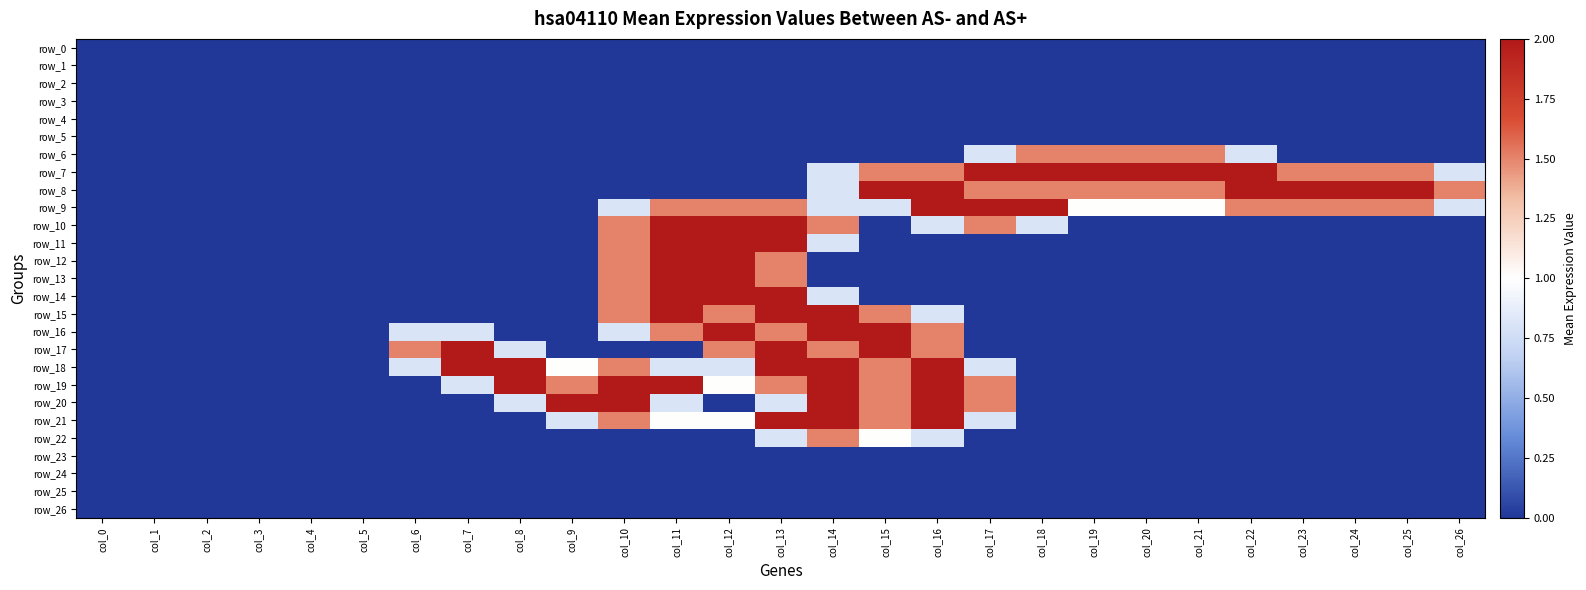

Reading left to right, list all the values displayed in this chart.

row_0: col_0=0.0	col_1=0.0	col_2=0.0	col_3=0.0	col_4=0.0	col_5=0.0	col_6=0.0	col_7=0.0	col_8=0.0	col_9=0.0	col_10=0.0	col_11=0.0	col_12=0.0	col_13=0.0	col_14=0.0	col_15=0.0	col_16=0.0	col_17=0.0	col_18=0.0	col_19=0.0	col_20=0.0	col_21=0.0	col_22=0.0	col_23=0.0	col_24=0.0	col_25=0.0	col_26=0.0
row_1: col_0=0.0	col_1=0.0	col_2=0.0	col_3=0.0	col_4=0.0	col_5=0.0	col_6=0.0	col_7=0.0	col_8=0.0	col_9=0.0	col_10=0.0	col_11=0.0	col_12=0.0	col_13=0.0	col_14=0.0	col_15=0.0	col_16=0.0	col_17=0.0	col_18=0.0	col_19=0.0	col_20=0.0	col_21=0.0	col_22=0.0	col_23=0.0	col_24=0.0	col_25=0.0	col_26=0.0
row_2: col_0=0.0	col_1=0.0	col_2=0.0	col_3=0.0	col_4=0.0	col_5=0.0	col_6=0.0	col_7=0.0	col_8=0.0	col_9=0.0	col_10=0.0	col_11=0.0	col_12=0.0	col_13=0.0	col_14=0.0	col_15=0.0	col_16=0.0	col_17=0.0	col_18=0.0	col_19=0.0	col_20=0.0	col_21=0.0	col_22=0.0	col_23=0.0	col_24=0.0	col_25=0.0	col_26=0.0
row_3: col_0=0.0	col_1=0.0	col_2=0.0	col_3=0.0	col_4=0.0	col_5=0.0	col_6=0.0	col_7=0.0	col_8=0.0	col_9=0.0	col_10=0.0	col_11=0.0	col_12=0.0	col_13=0.0	col_14=0.0	col_15=0.0	col_16=0.0	col_17=0.0	col_18=0.0	col_19=0.0	col_20=0.0	col_21=0.0	col_22=0.0	col_23=0.0	col_24=0.0	col_25=0.0	col_26=0.0
row_4: col_0=0.0	col_1=0.0	col_2=0.0	col_3=0.0	col_4=0.0	col_5=0.0	col_6=0.0	col_7=0.0	col_8=0.0	col_9=0.0	col_10=0.0	col_11=0.0	col_12=0.0	col_13=0.0	col_14=0.0	col_15=0.0	col_16=0.0	col_17=0.0	col_18=0.0	col_19=0.0	col_20=0.0	col_21=0.0	col_22=0.0	col_23=0.0	col_24=0.0	col_25=0.0	col_26=0.0
row_5: col_0=0.0	col_1=0.0	col_2=0.0	col_3=0.0	col_4=0.0	col_5=0.0	col_6=0.0	col_7=0.0	col_8=0.0	col_9=0.0	col_10=0.0	col_11=0.0	col_12=0.0	col_13=0.0	col_14=0.0	col_15=0.0	col_16=0.0	col_17=0.0	col_18=0.0	col_19=0.0	col_20=0.0	col_21=0.0	col_22=0.0	col_23=0.0	col_24=0.0	col_25=0.0	col_26=0.0
row_6: col_0=0.0	col_1=0.0	col_2=0.0	col_3=0.0	col_4=0.0	col_5=0.0	col_6=0.0	col_7=0.0	col_8=0.0	col_9=0.0	col_10=0.0	col_11=0.0	col_12=0.0	col_13=0.0	col_14=0.0	col_15=0.0	col_16=0.0	col_17=0.8	col_18=1.5	col_19=1.5	col_20=1.5	col_21=1.5	col_22=0.8	col_23=0.0	col_24=0.0	col_25=0.0	col_26=0.0
row_7: col_0=0.0	col_1=0.0	col_2=0.0	col_3=0.0	col_4=0.0	col_5=0.0	col_6=0.0	col_7=0.0	col_8=0.0	col_9=0.0	col_10=0.0	col_11=0.0	col_12=0.0	col_13=0.0	col_14=0.8	col_15=1.5	col_16=1.5	col_17=2.0	col_18=2.0	col_19=2.0	col_20=2.0	col_21=2.0	col_22=2.0	col_23=1.5	col_24=1.5	col_25=1.5	col_26=0.8
row_8: col_0=0.0	col_1=0.0	col_2=0.0	col_3=0.0	col_4=0.0	col_5=0.0	col_6=0.0	col_7=0.0	col_8=0.0	col_9=0.0	col_10=0.0	col_11=0.0	col_12=0.0	col_13=0.0	col_14=0.8	col_15=2.0	col_16=2.0	col_17=1.5	col_18=1.5	col_19=1.5	col_20=1.5	col_21=1.5	col_22=2.0	col_23=2.0	col_24=2.0	col_25=2.0	col_26=1.5
row_9: col_0=0.0	col_1=0.0	col_2=0.0	col_3=0.0	col_4=0.0	col_5=0.0	col_6=0.0	col_7=0.0	col_8=0.0	col_9=0.0	col_10=0.8	col_11=1.5	col_12=1.5	col_13=1.5	col_14=0.8	col_15=0.8	col_16=2.0	col_17=2.0	col_18=2.0	col_19=1.0	col_20=1.0	col_21=1.0	col_22=1.5	col_23=1.5	col_24=1.5	col_25=1.5	col_26=0.8
row_10: col_0=0.0	col_1=0.0	col_2=0.0	col_3=0.0	col_4=0.0	col_5=0.0	col_6=0.0	col_7=0.0	col_8=0.0	col_9=0.0	col_10=1.5	col_11=2.0	col_12=2.0	col_13=2.0	col_14=1.5	col_15=0.0	col_16=0.8	col_17=1.5	col_18=0.8	col_19=0.0	col_20=0.0	col_21=0.0	col_22=0.0	col_23=0.0	col_24=0.0	col_25=0.0	col_26=0.0
row_11: col_0=0.0	col_1=0.0	col_2=0.0	col_3=0.0	col_4=0.0	col_5=0.0	col_6=0.0	col_7=0.0	col_8=0.0	col_9=0.0	col_10=1.5	col_11=2.0	col_12=2.0	col_13=2.0	col_14=0.8	col_15=0.0	col_16=0.0	col_17=0.0	col_18=0.0	col_19=0.0	col_20=0.0	col_21=0.0	col_22=0.0	col_23=0.0	col_24=0.0	col_25=0.0	col_26=0.0
row_12: col_0=0.0	col_1=0.0	col_2=0.0	col_3=0.0	col_4=0.0	col_5=0.0	col_6=0.0	col_7=0.0	col_8=0.0	col_9=0.0	col_10=1.5	col_11=2.0	col_12=2.0	col_13=1.5	col_14=0.0	col_15=0.0	col_16=0.0	col_17=0.0	col_18=0.0	col_19=0.0	col_20=0.0	col_21=0.0	col_22=0.0	col_23=0.0	col_24=0.0	col_25=0.0	col_26=0.0
row_13: col_0=0.0	col_1=0.0	col_2=0.0	col_3=0.0	col_4=0.0	col_5=0.0	col_6=0.0	col_7=0.0	col_8=0.0	col_9=0.0	col_10=1.5	col_11=2.0	col_12=2.0	col_13=1.5	col_14=0.0	col_15=0.0	col_16=0.0	col_17=0.0	col_18=0.0	col_19=0.0	col_20=0.0	col_21=0.0	col_22=0.0	col_23=0.0	col_24=0.0	col_25=0.0	col_26=0.0
row_14: col_0=0.0	col_1=0.0	col_2=0.0	col_3=0.0	col_4=0.0	col_5=0.0	col_6=0.0	col_7=0.0	col_8=0.0	col_9=0.0	col_10=1.5	col_11=2.0	col_12=2.0	col_13=2.0	col_14=0.8	col_15=0.0	col_16=0.0	col_17=0.0	col_18=0.0	col_19=0.0	col_20=0.0	col_21=0.0	col_22=0.0	col_23=0.0	col_24=0.0	col_25=0.0	col_26=0.0
row_15: col_0=0.0	col_1=0.0	col_2=0.0	col_3=0.0	col_4=0.0	col_5=0.0	col_6=0.0	col_7=0.0	col_8=0.0	col_9=0.0	col_10=1.5	col_11=2.0	col_12=1.5	col_13=2.0	col_14=2.0	col_15=1.5	col_16=0.8	col_17=0.0	col_18=0.0	col_19=0.0	col_20=0.0	col_21=0.0	col_22=0.0	col_23=0.0	col_24=0.0	col_25=0.0	col_26=0.0
row_16: col_0=0.0	col_1=0.0	col_2=0.0	col_3=0.0	col_4=0.0	col_5=0.0	col_6=0.8	col_7=0.8	col_8=0.0	col_9=0.0	col_10=0.8	col_11=1.5	col_12=2.0	col_13=1.5	col_14=2.0	col_15=2.0	col_16=1.5	col_17=0.0	col_18=0.0	col_19=0.0	col_20=0.0	col_21=0.0	col_22=0.0	col_23=0.0	col_24=0.0	col_25=0.0	col_26=0.0
row_17: col_0=0.0	col_1=0.0	col_2=0.0	col_3=0.0	col_4=0.0	col_5=0.0	col_6=1.5	col_7=2.0	col_8=0.8	col_9=0.0	col_10=0.0	col_11=0.0	col_12=1.5	col_13=2.0	col_14=1.5	col_15=2.0	col_16=1.5	col_17=0.0	col_18=0.0	col_19=0.0	col_20=0.0	col_21=0.0	col_22=0.0	col_23=0.0	col_24=0.0	col_25=0.0	col_26=0.0
row_18: col_0=0.0	col_1=0.0	col_2=0.0	col_3=0.0	col_4=0.0	col_5=0.0	col_6=0.8	col_7=2.0	col_8=2.0	col_9=1.0	col_10=1.5	col_11=0.8	col_12=0.8	col_13=2.0	col_14=2.0	col_15=1.5	col_16=2.0	col_17=0.8	col_18=0.0	col_19=0.0	col_20=0.0	col_21=0.0	col_22=0.0	col_23=0.0	col_24=0.0	col_25=0.0	col_26=0.0
row_19: col_0=0.0	col_1=0.0	col_2=0.0	col_3=0.0	col_4=0.0	col_5=0.0	col_6=0.0	col_7=0.8	col_8=2.0	col_9=1.5	col_10=2.0	col_11=2.0	col_12=1.0	col_13=1.5	col_14=2.0	col_15=1.5	col_16=2.0	col_17=1.5	col_18=0.0	col_19=0.0	col_20=0.0	col_21=0.0	col_22=0.0	col_23=0.0	col_24=0.0	col_25=0.0	col_26=0.0
row_20: col_0=0.0	col_1=0.0	col_2=0.0	col_3=0.0	col_4=0.0	col_5=0.0	col_6=0.0	col_7=0.0	col_8=0.8	col_9=2.0	col_10=2.0	col_11=0.8	col_12=0.0	col_13=0.8	col_14=2.0	col_15=1.5	col_16=2.0	col_17=1.5	col_18=0.0	col_19=0.0	col_20=0.0	col_21=0.0	col_22=0.0	col_23=0.0	col_24=0.0	col_25=0.0	col_26=0.0
row_21: col_0=0.0	col_1=0.0	col_2=0.0	col_3=0.0	col_4=0.0	col_5=0.0	col_6=0.0	col_7=0.0	col_8=0.0	col_9=0.8	col_10=1.5	col_11=1.0	col_12=1.0	col_13=2.0	col_14=2.0	col_15=1.5	col_16=2.0	col_17=0.8	col_18=0.0	col_19=0.0	col_20=0.0	col_21=0.0	col_22=0.0	col_23=0.0	col_24=0.0	col_25=0.0	col_26=0.0
row_22: col_0=0.0	col_1=0.0	col_2=0.0	col_3=0.0	col_4=0.0	col_5=0.0	col_6=0.0	col_7=0.0	col_8=0.0	col_9=0.0	col_10=0.0	col_11=0.0	col_12=0.0	col_13=0.8	col_14=1.5	col_15=1.0	col_16=0.8	col_17=0.0	col_18=0.0	col_19=0.0	col_20=0.0	col_21=0.0	col_22=0.0	col_23=0.0	col_24=0.0	col_25=0.0	col_26=0.0
row_23: col_0=0.0	col_1=0.0	col_2=0.0	col_3=0.0	col_4=0.0	col_5=0.0	col_6=0.0	col_7=0.0	col_8=0.0	col_9=0.0	col_10=0.0	col_11=0.0	col_12=0.0	col_13=0.0	col_14=0.0	col_15=0.0	col_16=0.0	col_17=0.0	col_18=0.0	col_19=0.0	col_20=0.0	col_21=0.0	col_22=0.0	col_23=0.0	col_24=0.0	col_25=0.0	col_26=0.0
row_24: col_0=0.0	col_1=0.0	col_2=0.0	col_3=0.0	col_4=0.0	col_5=0.0	col_6=0.0	col_7=0.0	col_8=0.0	col_9=0.0	col_10=0.0	col_11=0.0	col_12=0.0	col_13=0.0	col_14=0.0	col_15=0.0	col_16=0.0	col_17=0.0	col_18=0.0	col_19=0.0	col_20=0.0	col_21=0.0	col_22=0.0	col_23=0.0	col_24=0.0	col_25=0.0	col_26=0.0
row_25: col_0=0.0	col_1=0.0	col_2=0.0	col_3=0.0	col_4=0.0	col_5=0.0	col_6=0.0	col_7=0.0	col_8=0.0	col_9=0.0	col_10=0.0	col_11=0.0	col_12=0.0	col_13=0.0	col_14=0.0	col_15=0.0	col_16=0.0	col_17=0.0	col_18=0.0	col_19=0.0	col_20=0.0	col_21=0.0	col_22=0.0	col_23=0.0	col_24=0.0	col_25=0.0	col_26=0.0
row_26: col_0=0.0	col_1=0.0	col_2=0.0	col_3=0.0	col_4=0.0	col_5=0.0	col_6=0.0	col_7=0.0	col_8=0.0	col_9=0.0	col_10=0.0	col_11=0.0	col_12=0.0	col_13=0.0	col_14=0.0	col_15=0.0	col_16=0.0	col_17=0.0	col_18=0.0	col_19=0.0	col_20=0.0	col_21=0.0	col_22=0.0	col_23=0.0	col_24=0.0	col_25=0.0	col_26=0.0